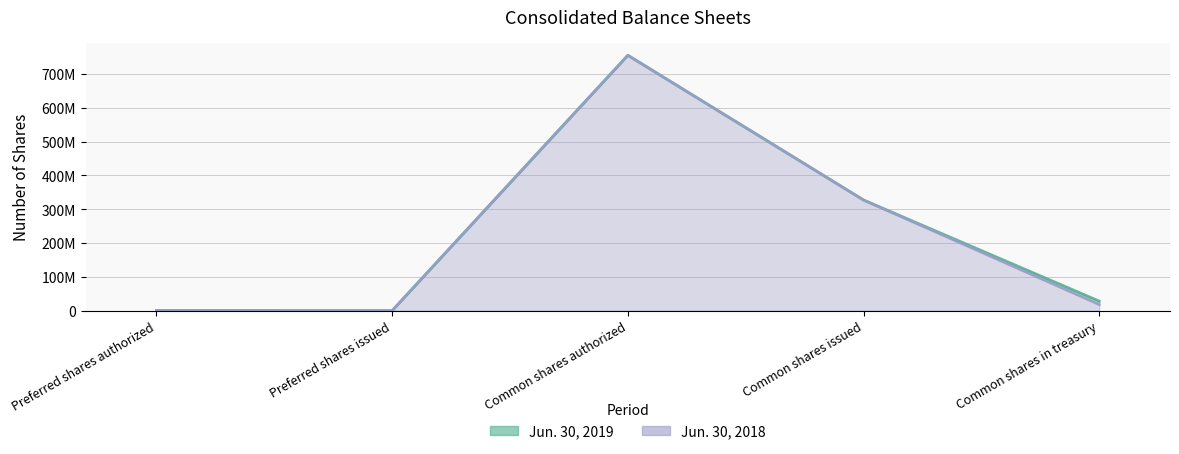

Between Preferred shares authorized and Common shares in treasury, which is larger?

Common shares in treasury